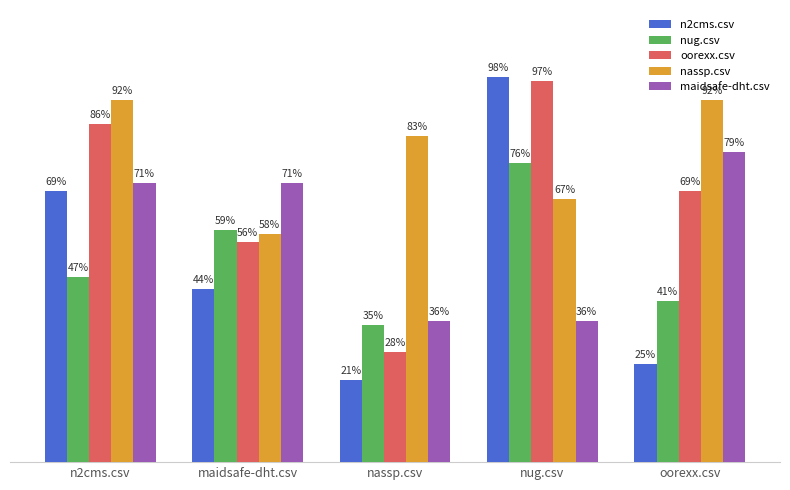

Are the bars grouped side by side (vs. stacked)?

Yes